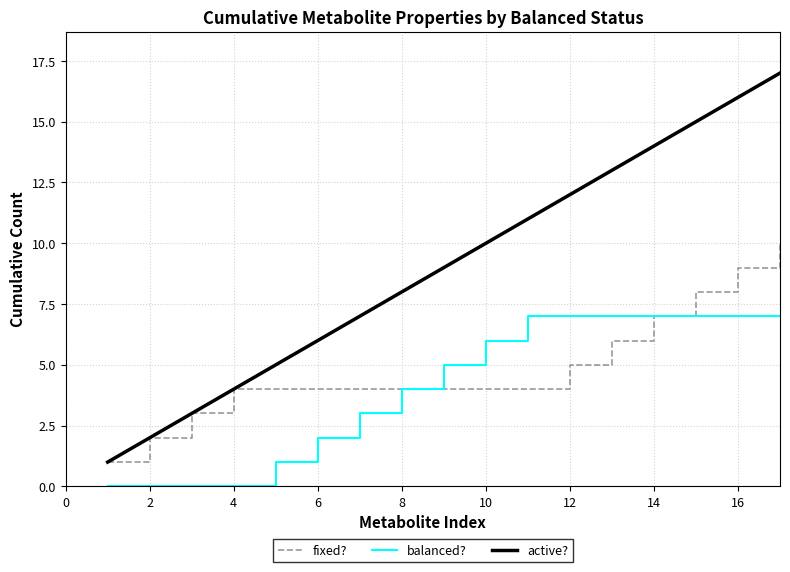

Rank the series by their average value, from highest to lowest.

active?, fixed?, balanced?